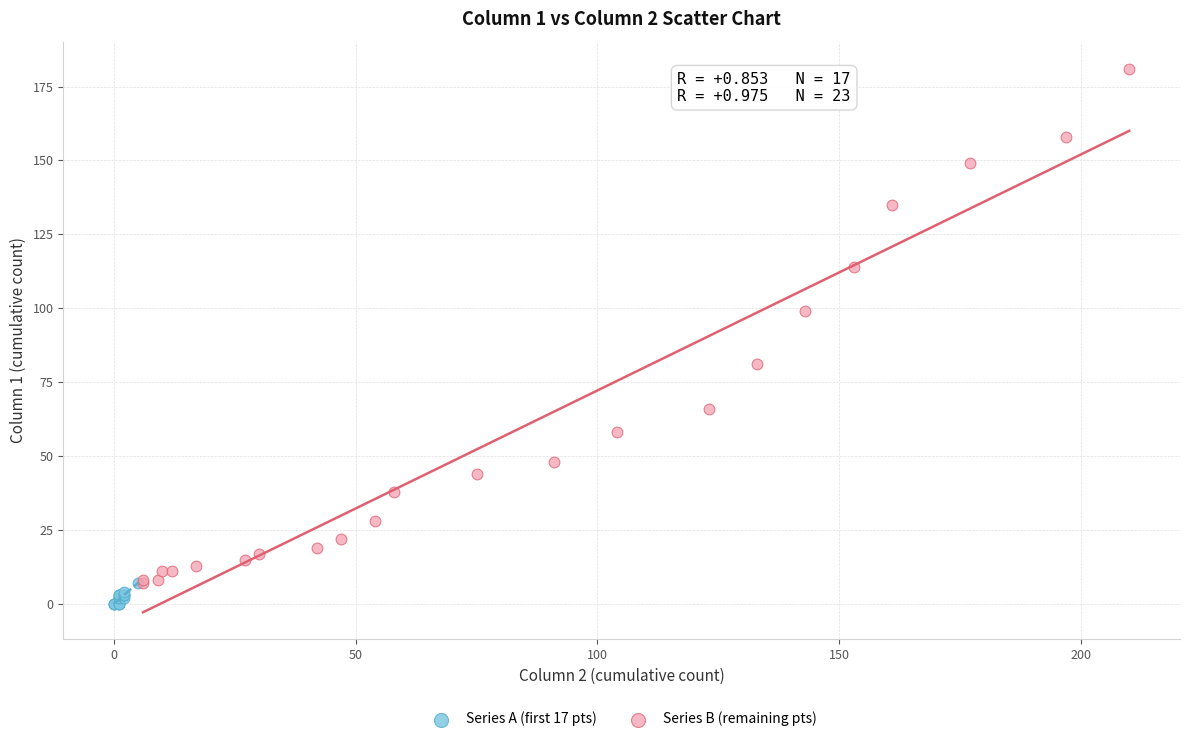

Which series has the widest spread of Y values?

Series B (remaining pts)